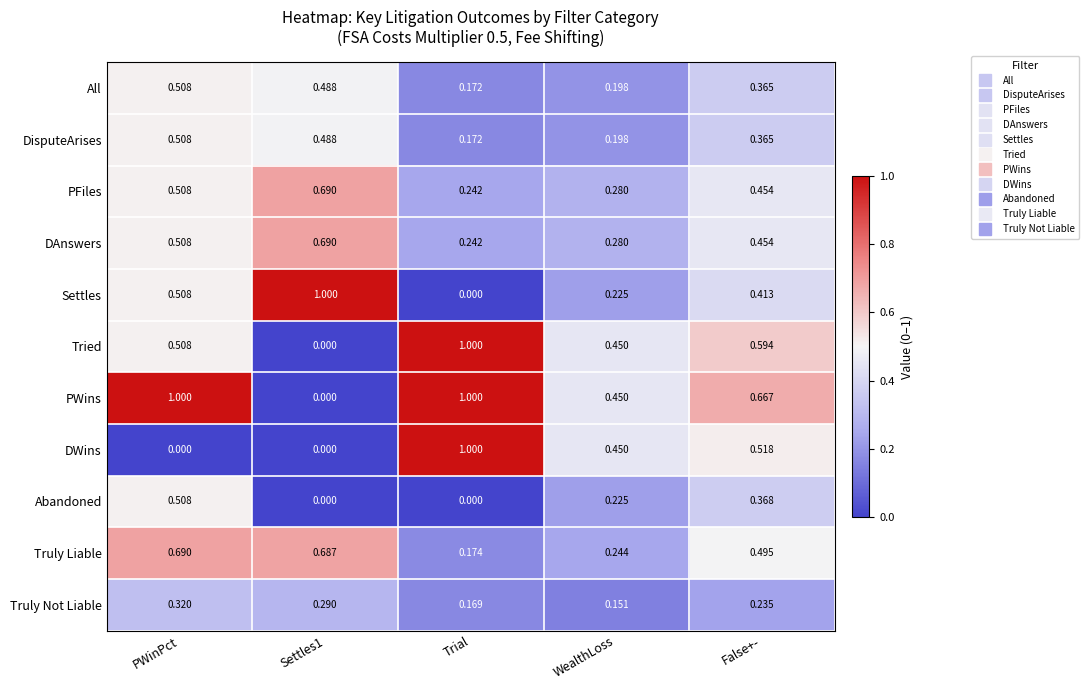

Where is PFiles nearest to the value 0?

Trial